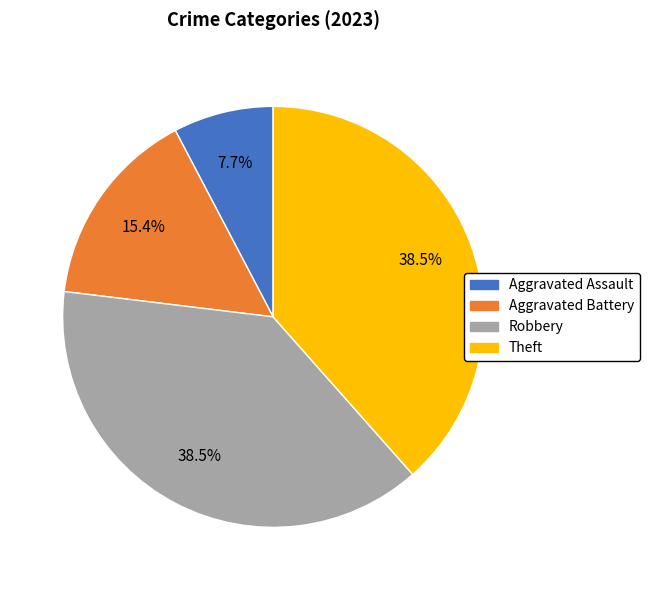

Is it true that Robbery is 32% of the pie?

False